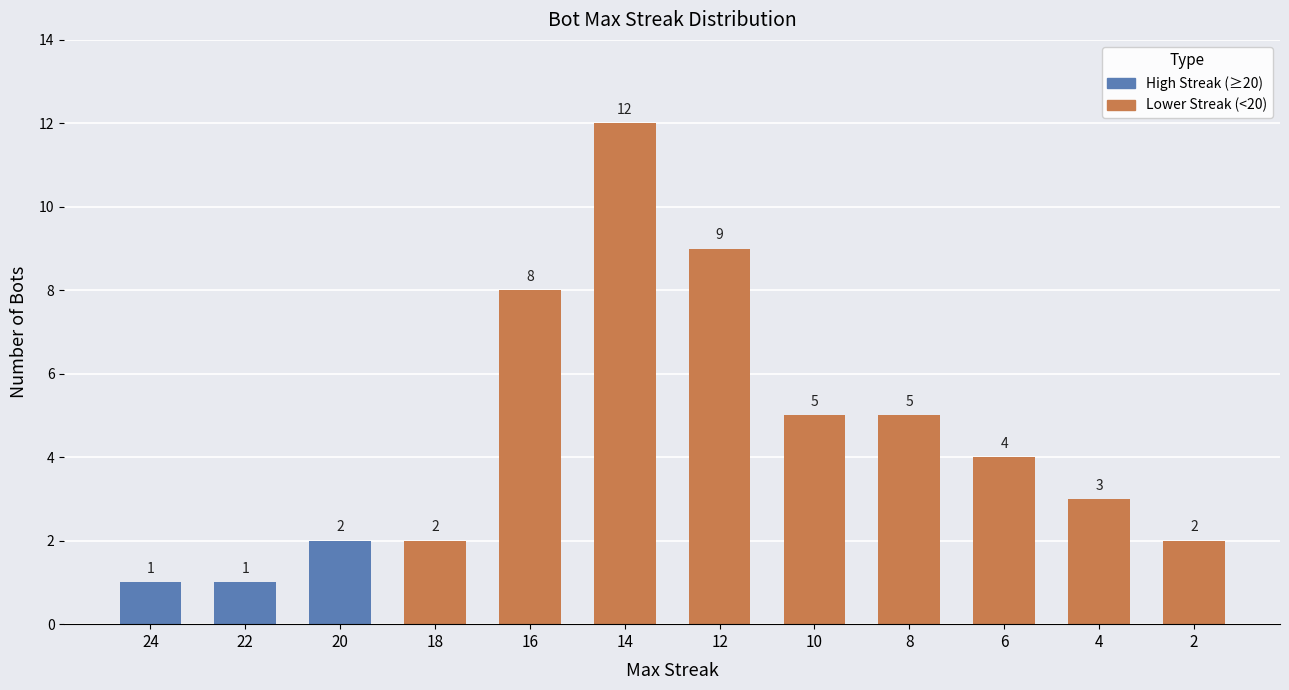

Does the chart contain stacked bars?

No